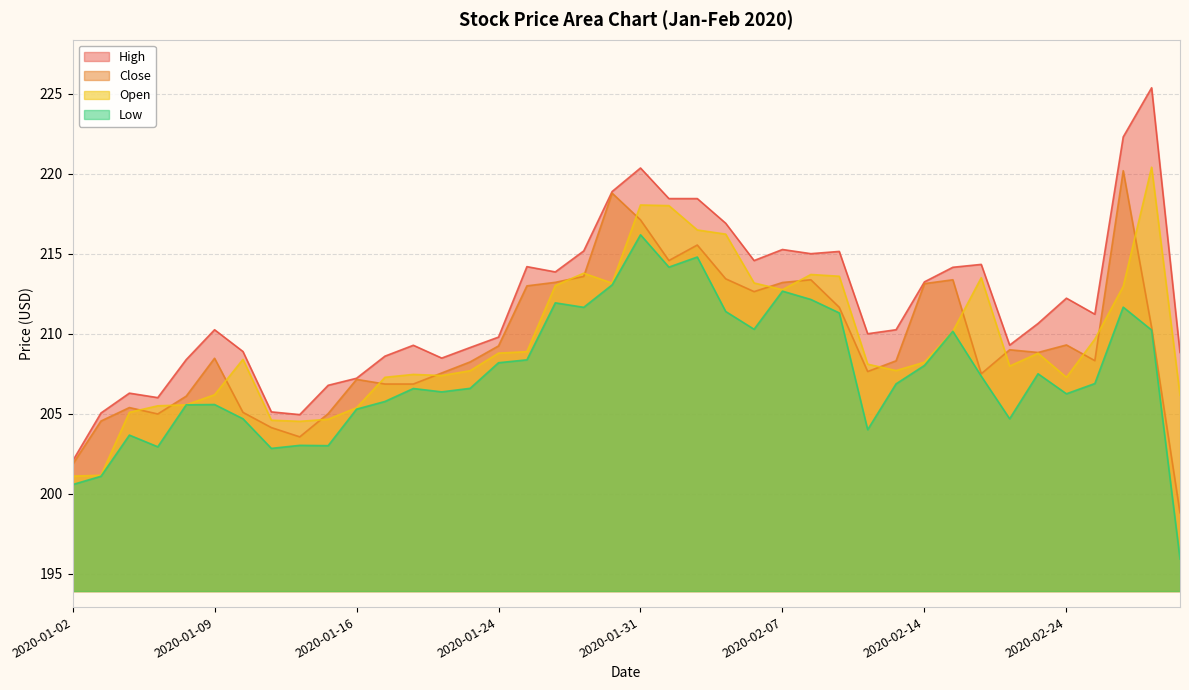

Which series changed the most between 2020-02-04 and 2020-02-25?

Low